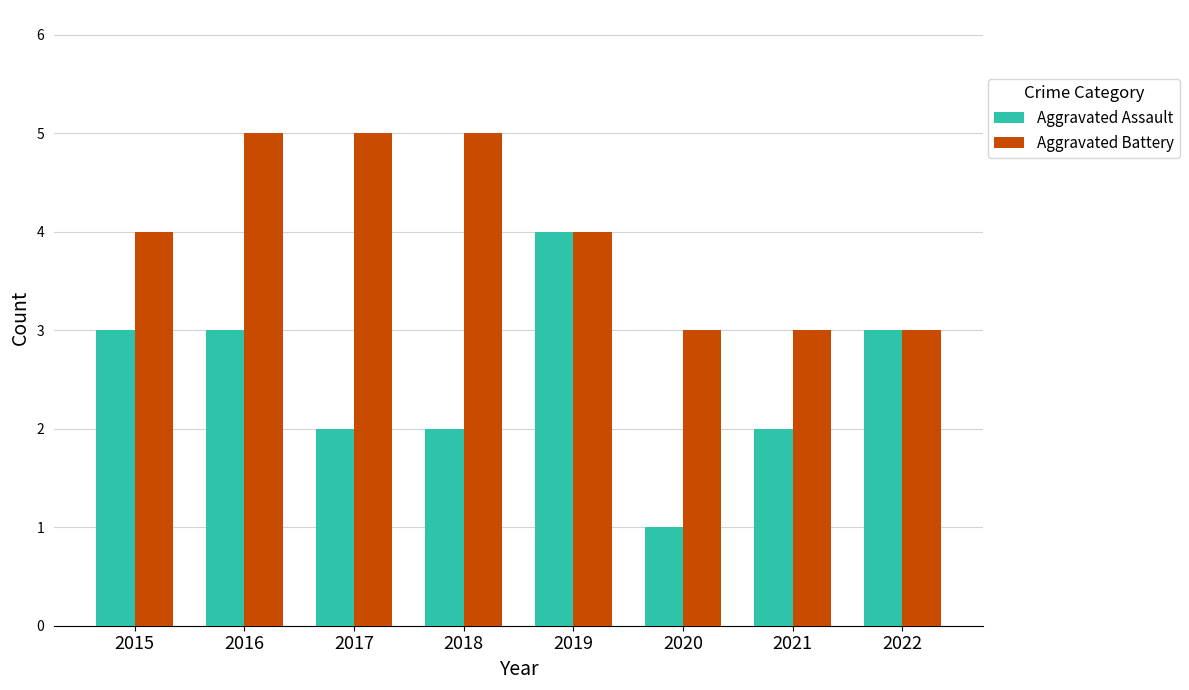

Reading right to left, extract all data points from this chart.

Aggravated Assault: 2022=3	2021=2	2020=1	2019=4	2018=2	2017=2	2016=3	2015=3
Aggravated Battery: 2022=3	2021=3	2020=3	2019=4	2018=5	2017=5	2016=5	2015=4